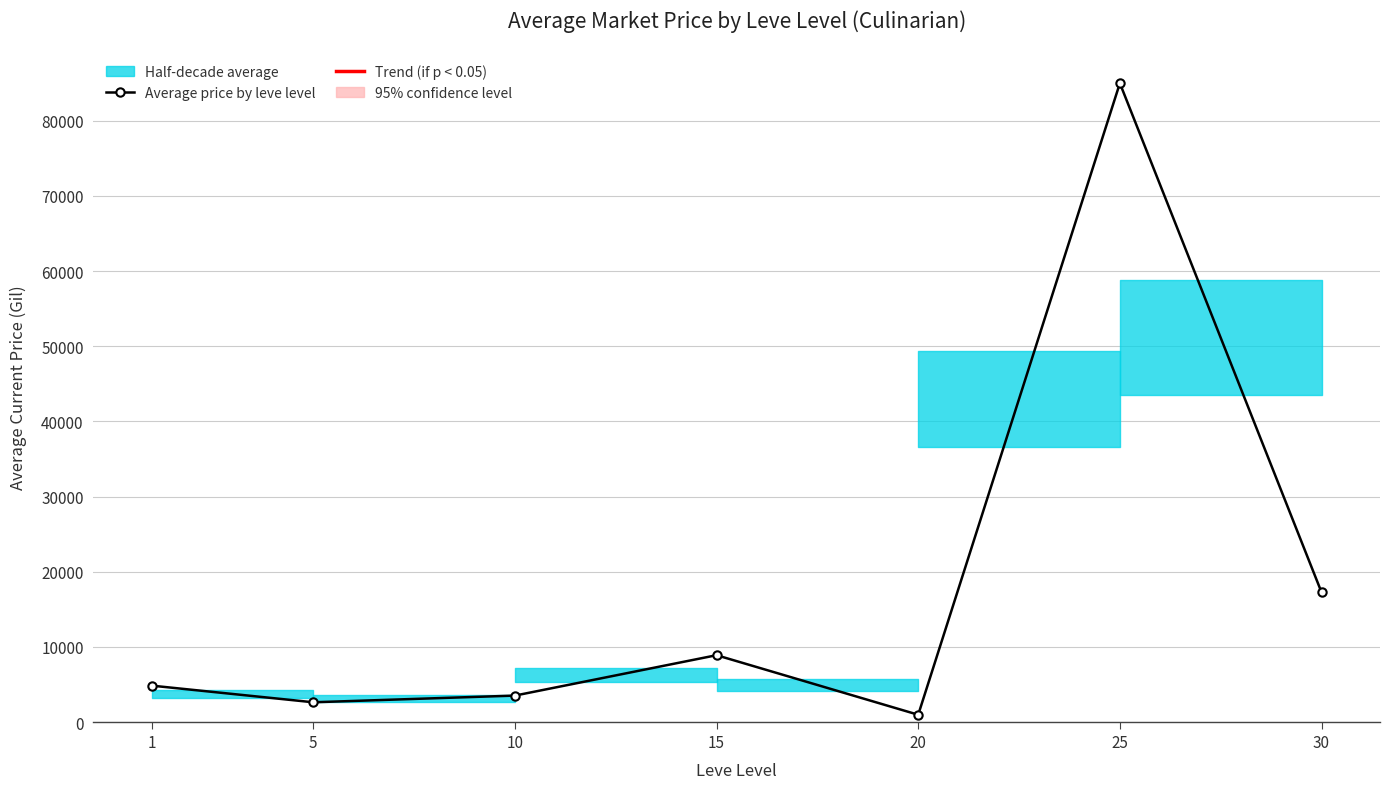

Reading right to left, what are all the values shown in this chart?

30=17270.0	25=85000.0	20=975.0	15=8899.0	10=3525.2	5=2634.9	1=4847.0